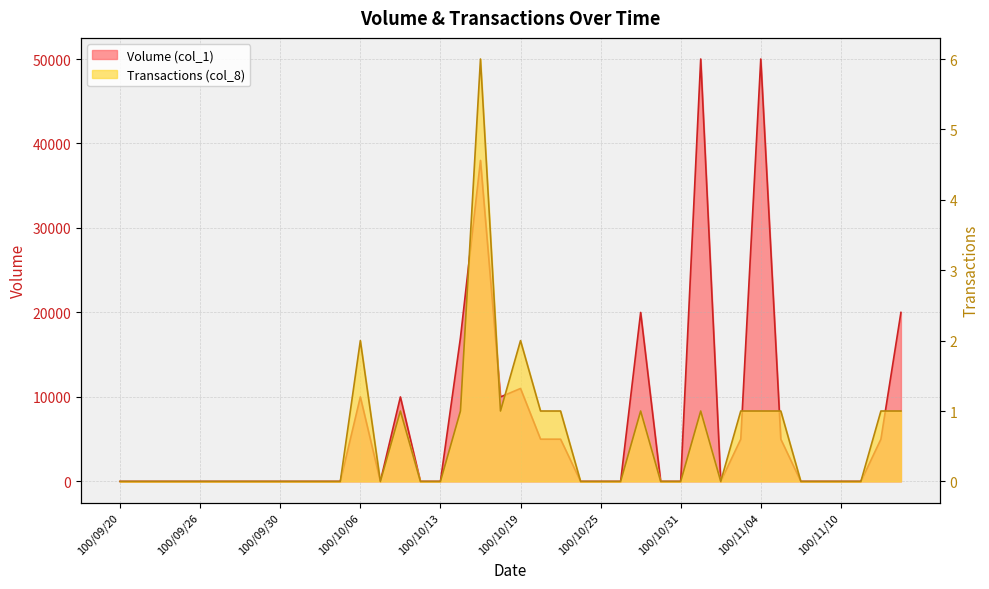

What is the sum of all Transactions (col_8) values?

22